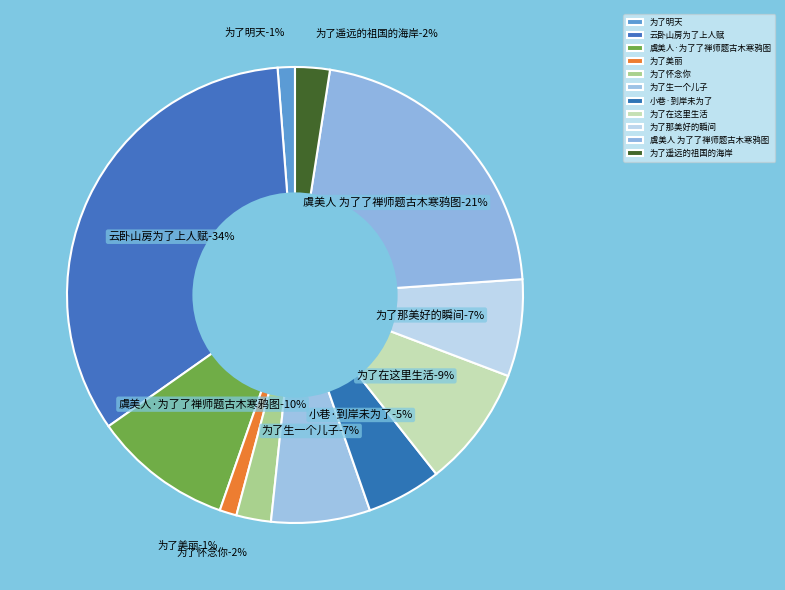

Is there a majority slice in this chart?

No